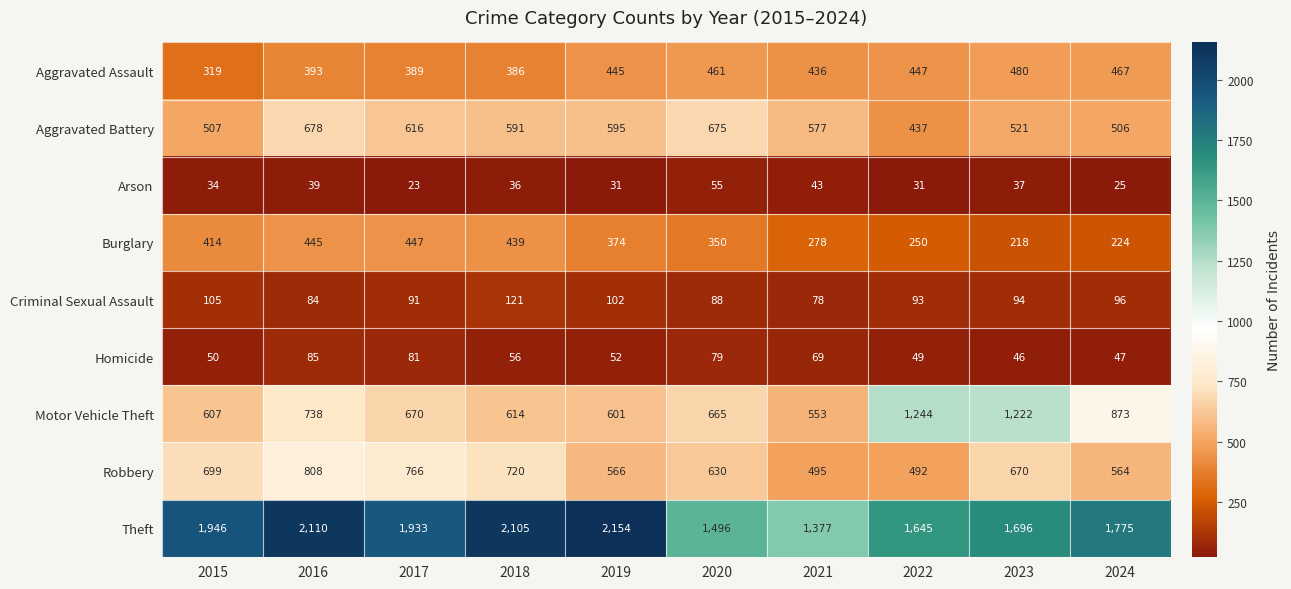

Rank the series at 2017 from highest to lowest value.

Theft, Robbery, Motor Vehicle Theft, Aggravated Battery, Burglary, Aggravated Assault, Criminal Sexual Assault, Homicide, Arson